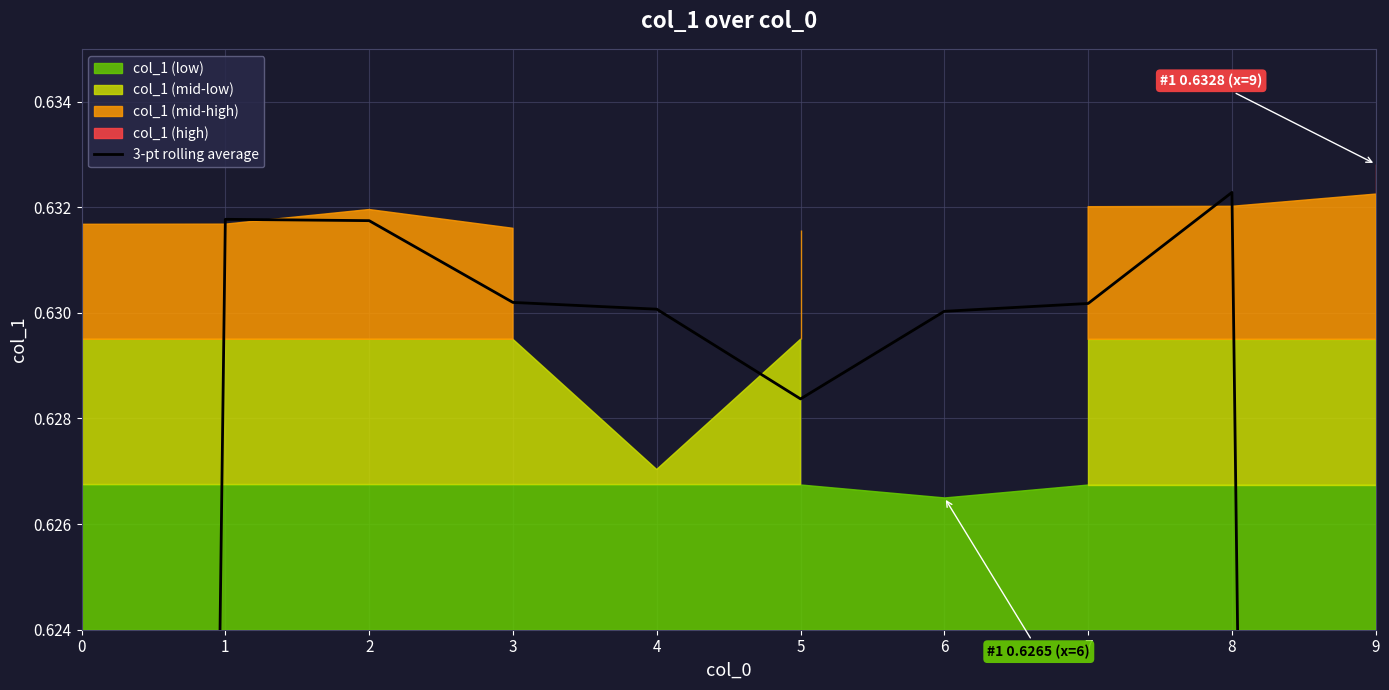

Count the values in the range 0 to 1.

10